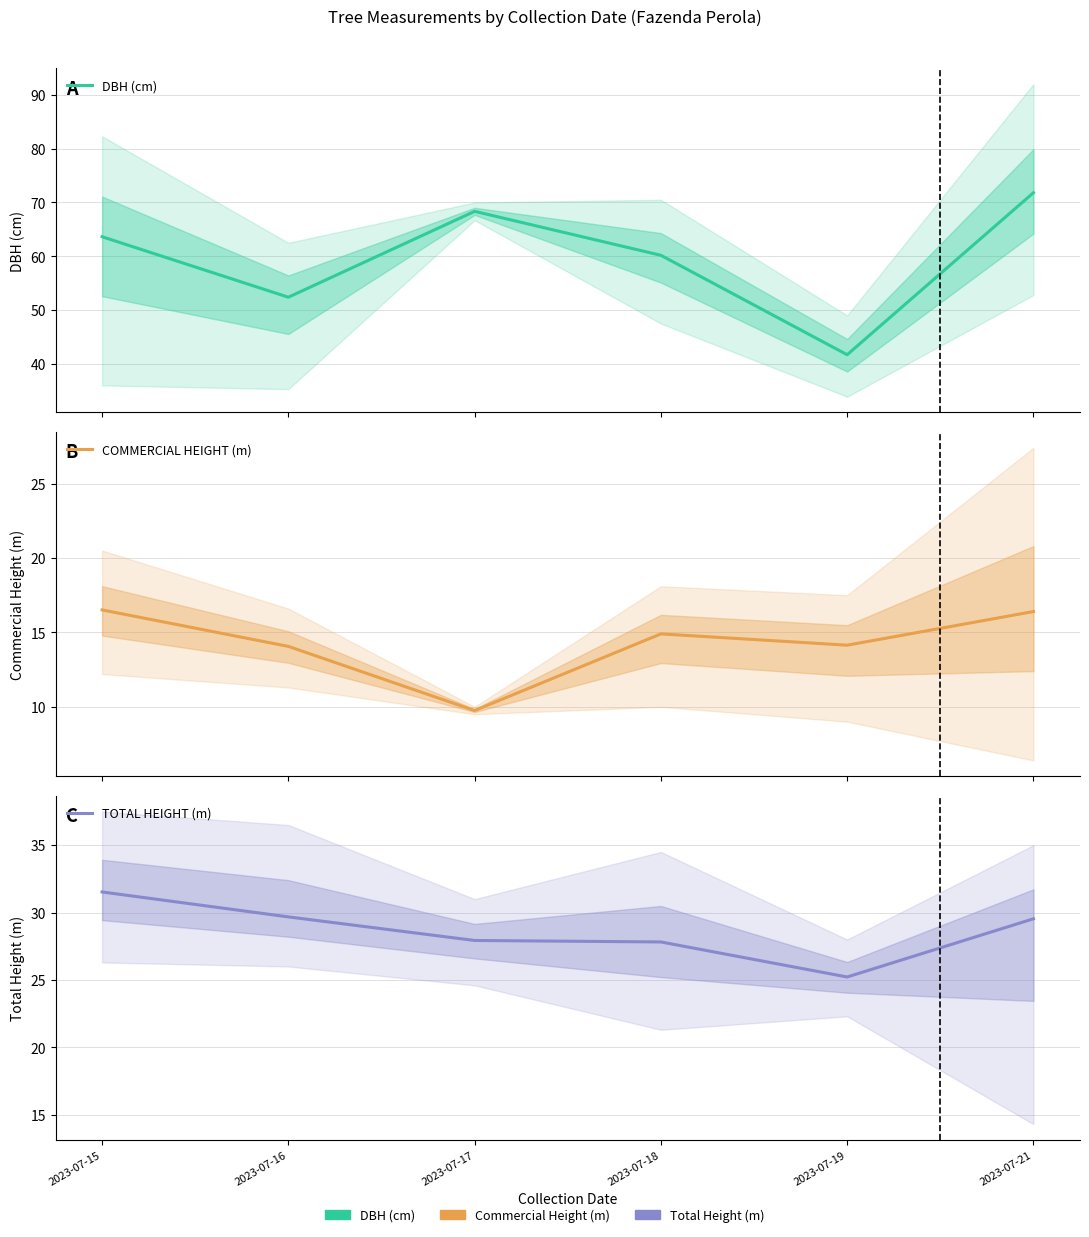

What is the maximum value shown in the chart?

71.8